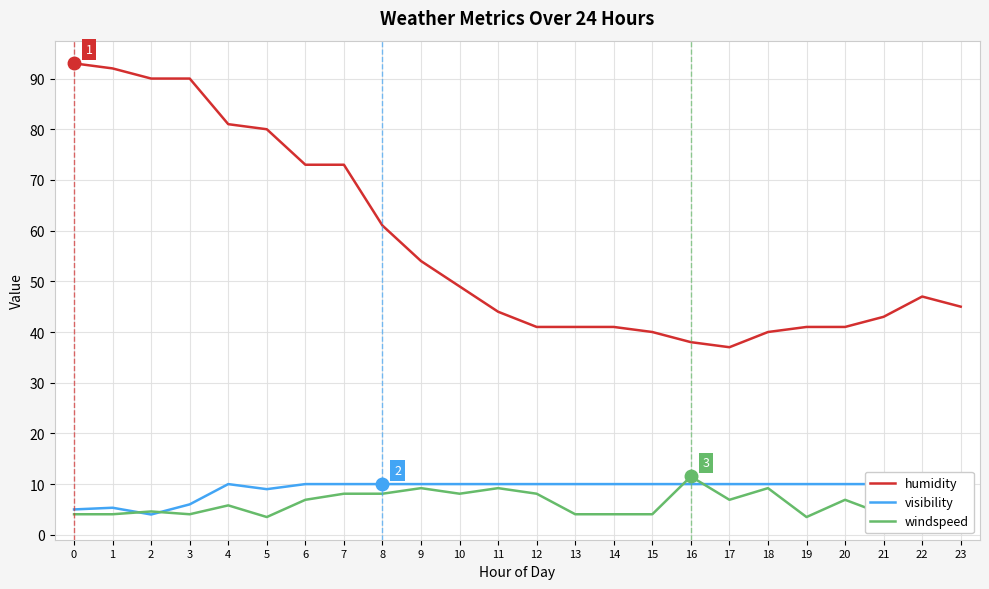

Which series changed the most between 0 and 13?

humidity